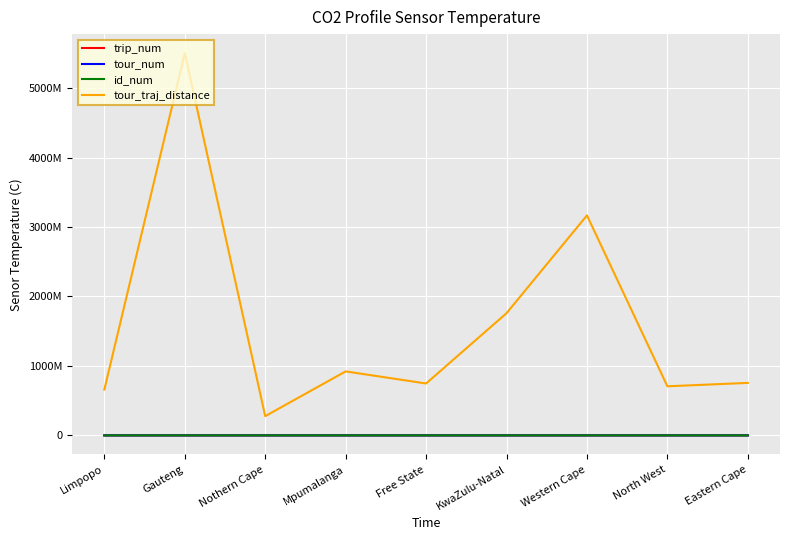

What is the difference between the maximum and second lowest values in the trip_num series?

112418.0